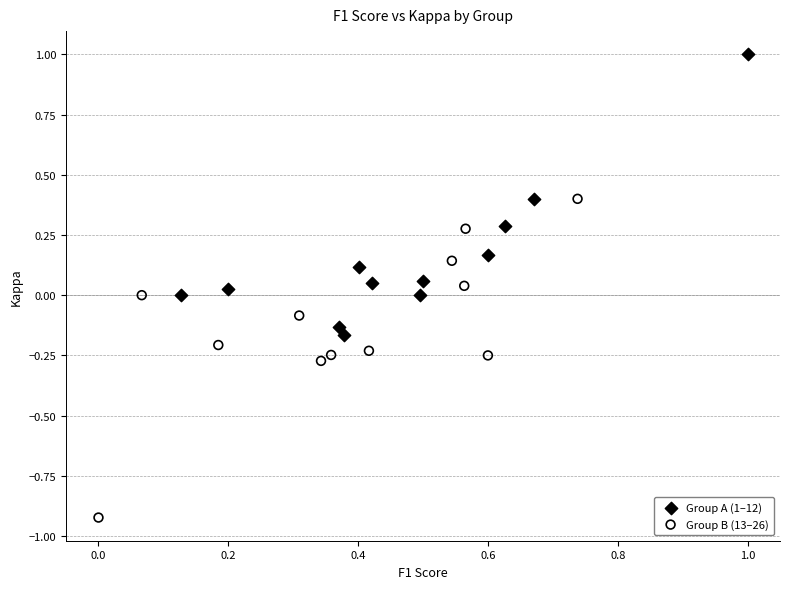

Which series contains the highest Y value?

Group A (1–12)